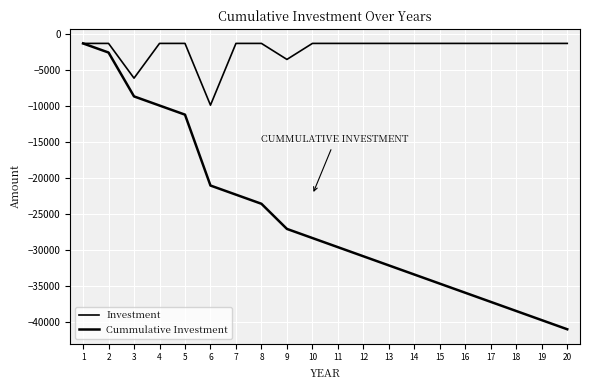

At which category does the chart reach its minimum across all series?

20